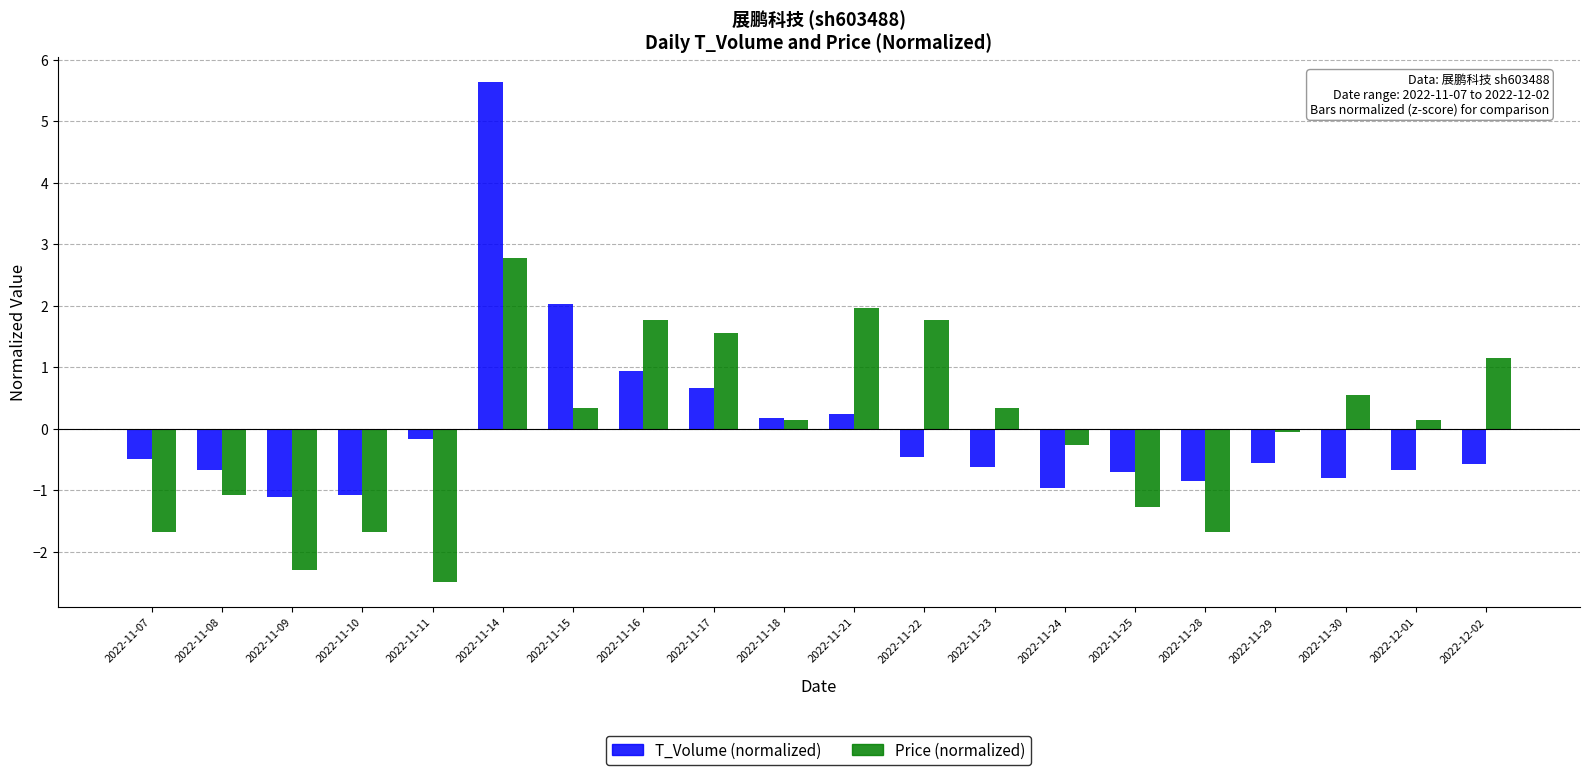

Reading left to right, list all the values displayed in this chart.

T_Volume (normalized): 2022-11-07=-0.5	2022-11-08=-0.7	2022-11-09=-1.1	2022-11-10=-1.1	2022-11-11=-0.2	2022-11-14=5.6	2022-11-15=2.0	2022-11-16=0.9	2022-11-17=0.7	2022-11-18=0.2	2022-11-21=0.2	2022-11-22=-0.5	2022-11-23=-0.6	2022-11-24=-1.0	2022-11-25=-0.7	2022-11-28=-0.9	2022-11-29=-0.6	2022-11-30=-0.8	2022-12-01=-0.7	2022-12-02=-0.6
Price (normalized): 2022-11-07=-1.7	2022-11-08=-1.1	2022-11-09=-2.3	2022-11-10=-1.7	2022-11-11=-2.5	2022-11-14=2.8	2022-11-15=0.3	2022-11-16=1.8	2022-11-17=1.6	2022-11-18=0.1	2022-11-21=2.0	2022-11-22=1.8	2022-11-23=0.3	2022-11-24=-0.3	2022-11-25=-1.3	2022-11-28=-1.7	2022-11-29=-0.1	2022-11-30=0.5	2022-12-01=0.1	2022-12-02=1.2